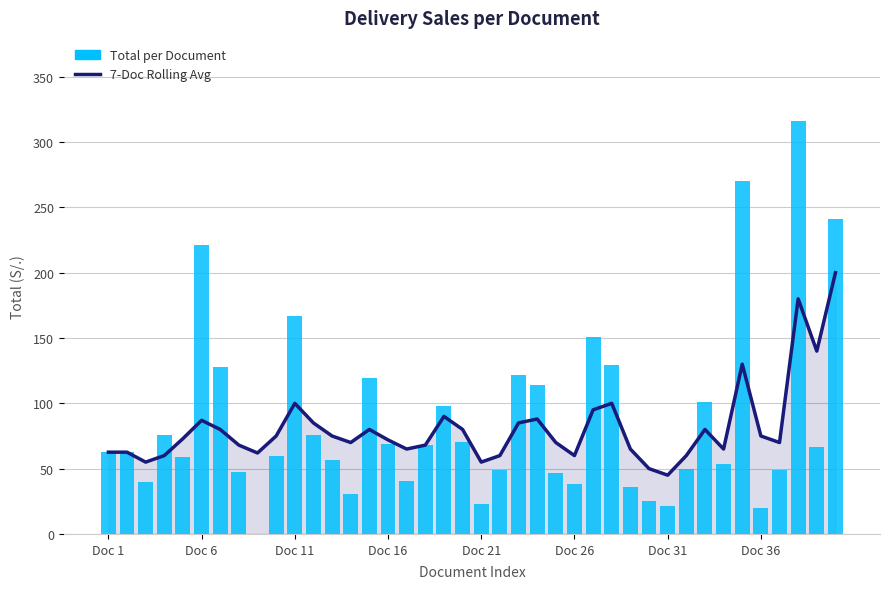

How many distinct data groups are displayed?

2